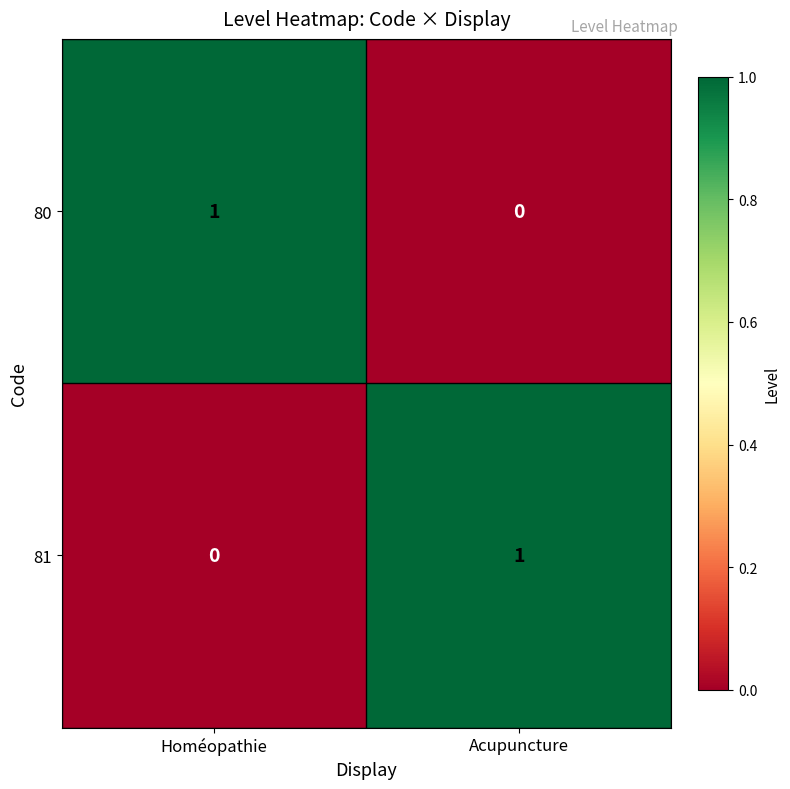

At which label does 80 reach its minimum?

Acupuncture